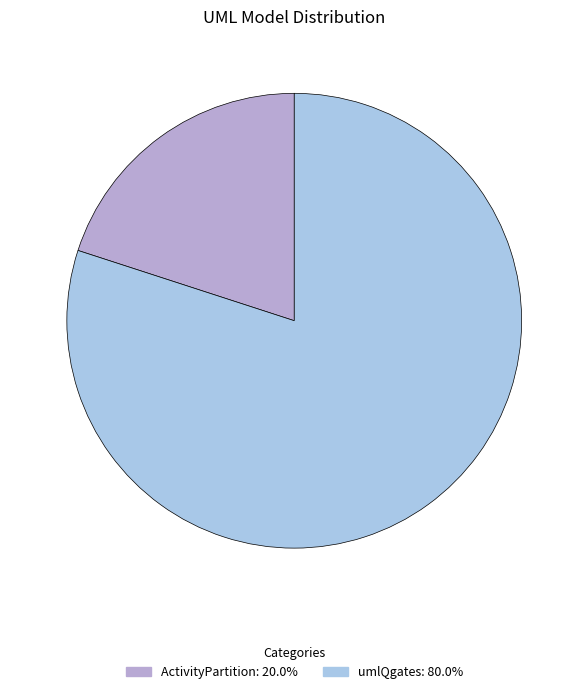

Approximately how many times larger is the value at umlQgates compared to ActivityPartition?

4.0